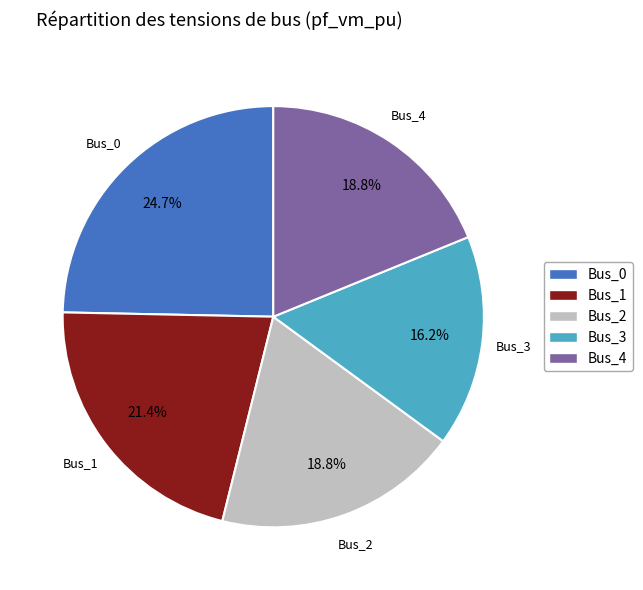

True or false: Bus_3 accounts for 16% of the total.

True